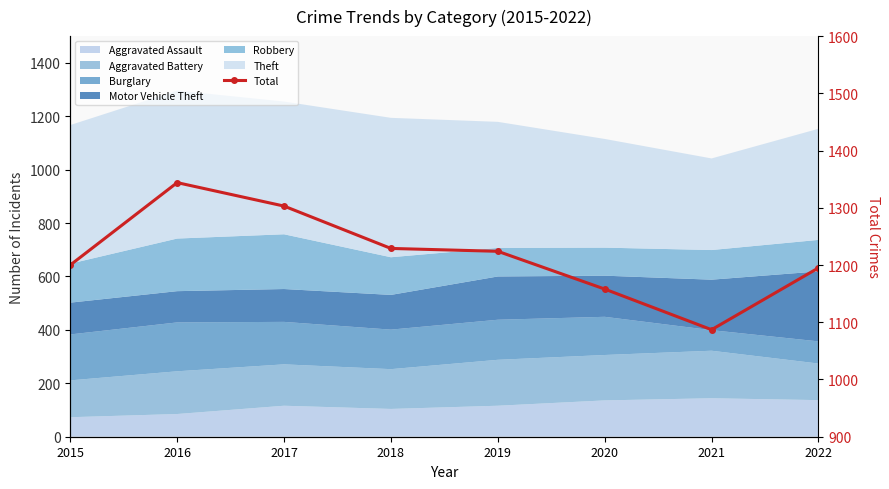

Is it true that the value at 2018 is 2174?

False